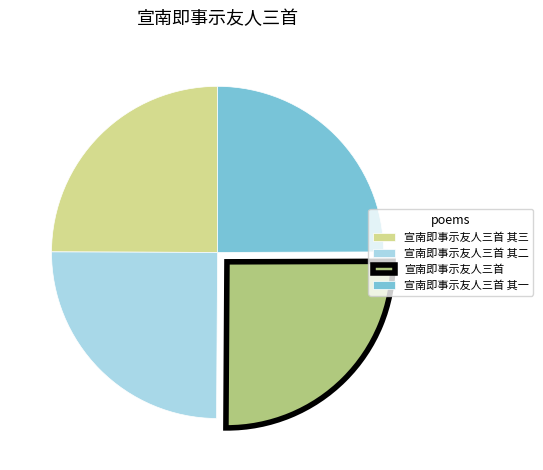

Is it true that 宣南即事示友人三首 其一 is 38% of the pie?

False